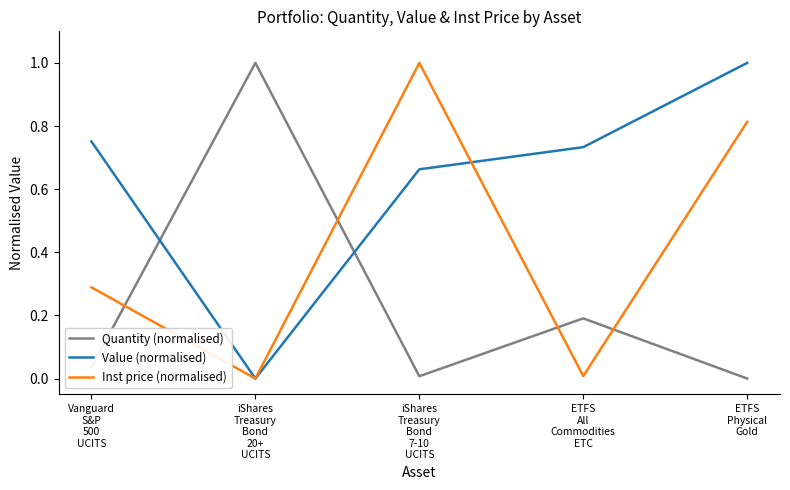

How many intersections are there between Quantity (normalised) and Value (normalised)?

2